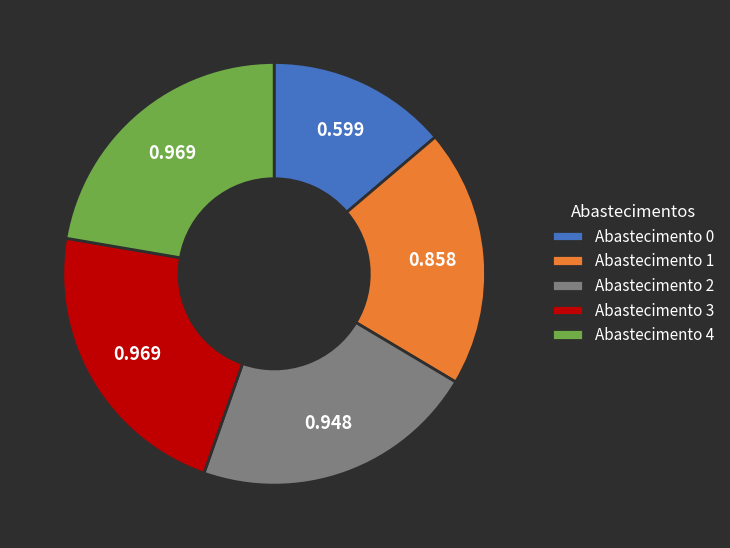

Does any single category account for the majority?

No